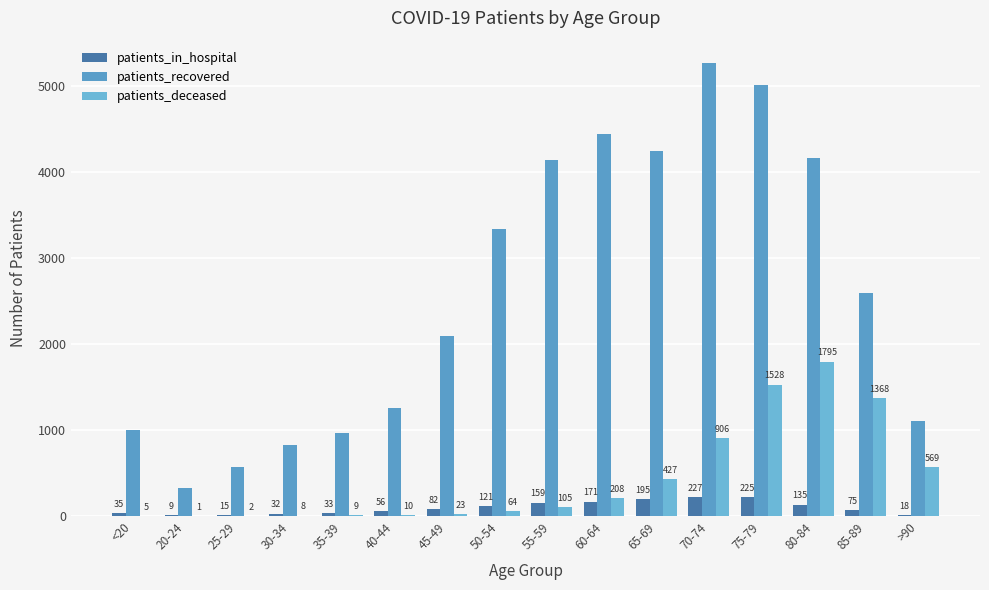

Which series has the largest total across all categories?

patients_recovered